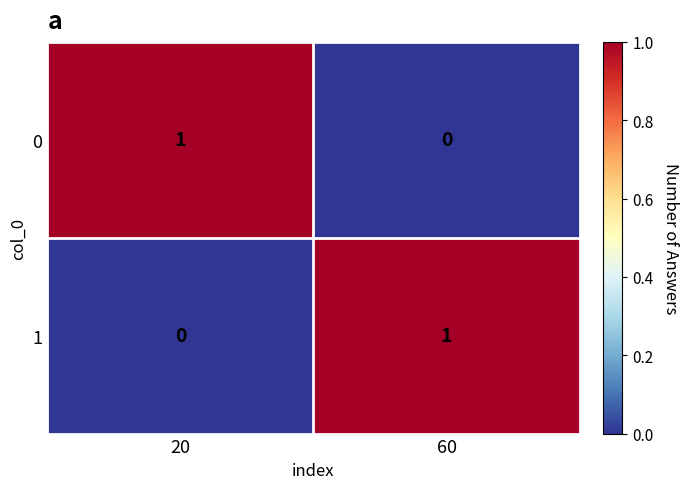

Rank the categories by 0 value from lowest to highest.

60, 20